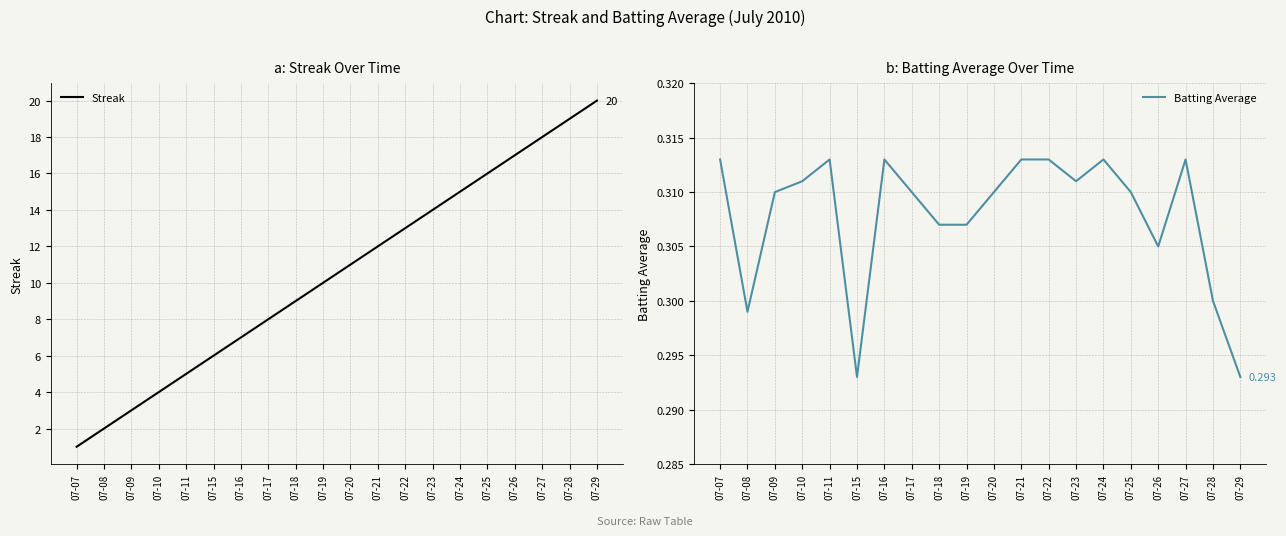

At which label does Streak reach its peak?

07-29